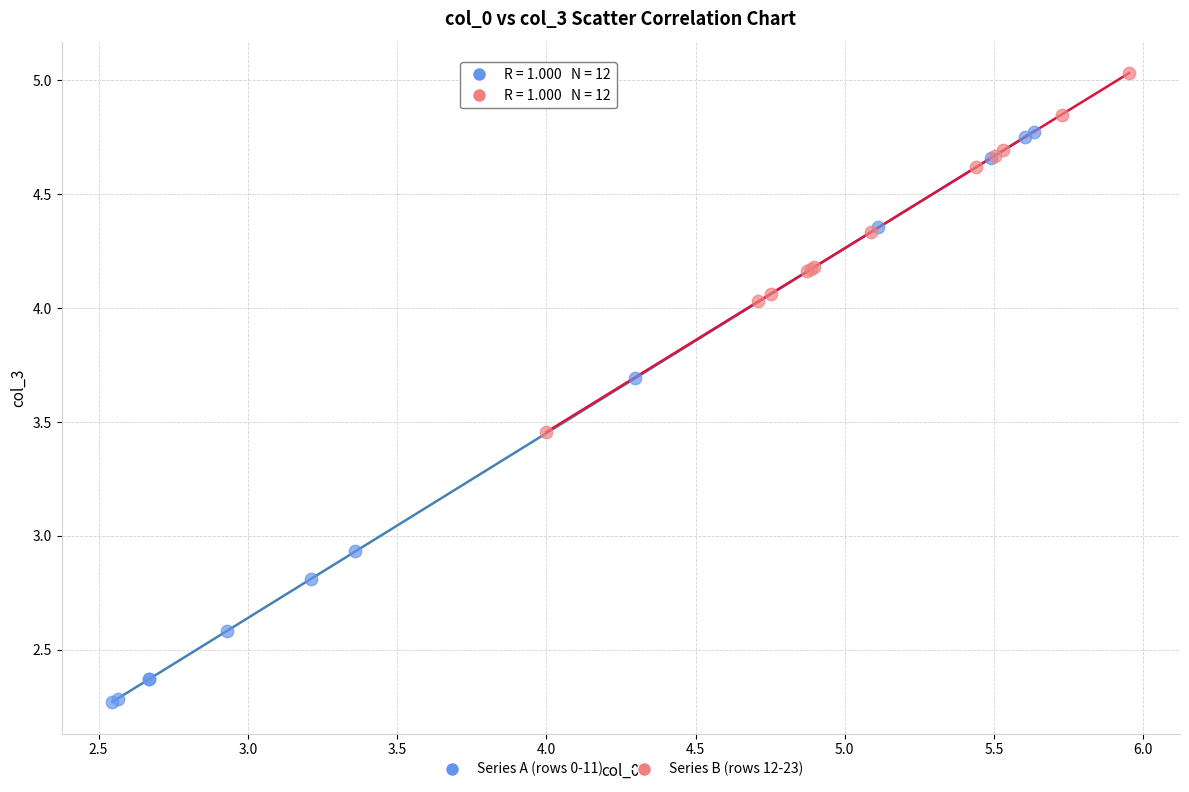

Which series reaches the maximum Y coordinate?

Series B (rows 12-23)